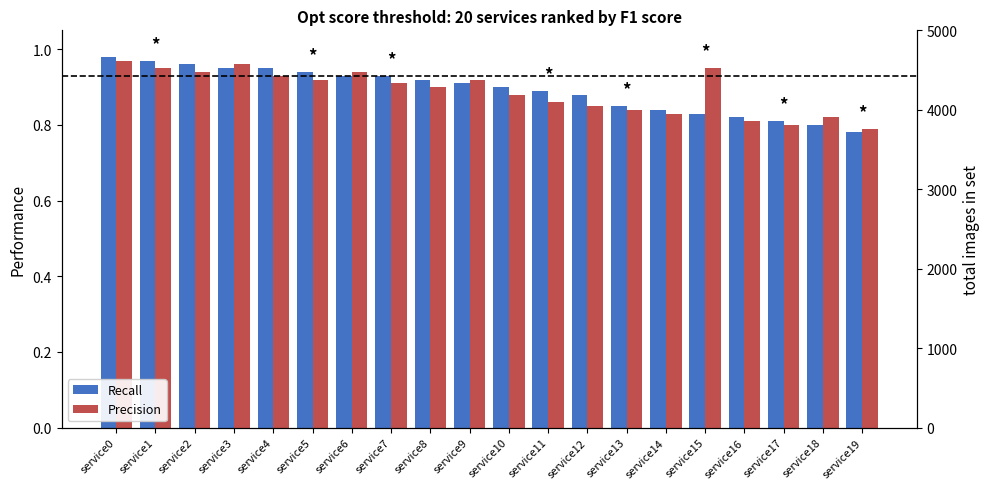

List the series in order of their overall mean, lowest first.

Precision, Recall